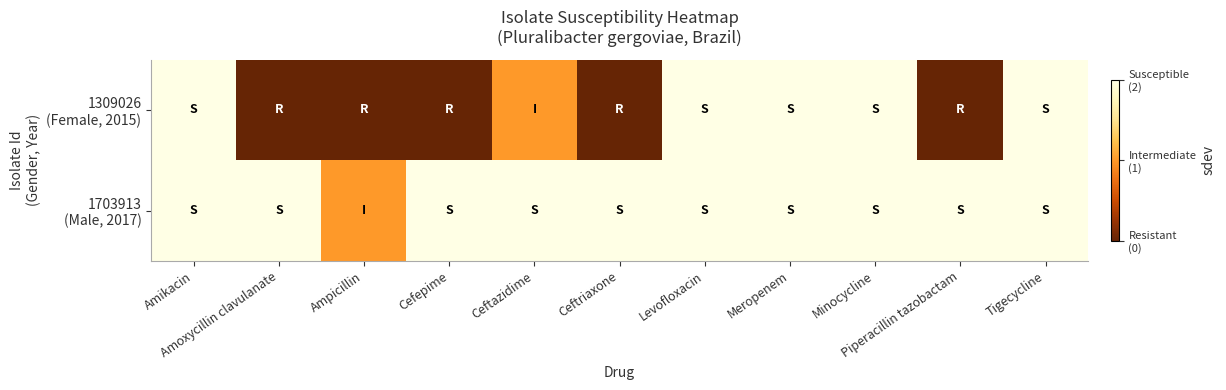

What is the spread (max minus min) of values at Piperacillin tazobactam?

2